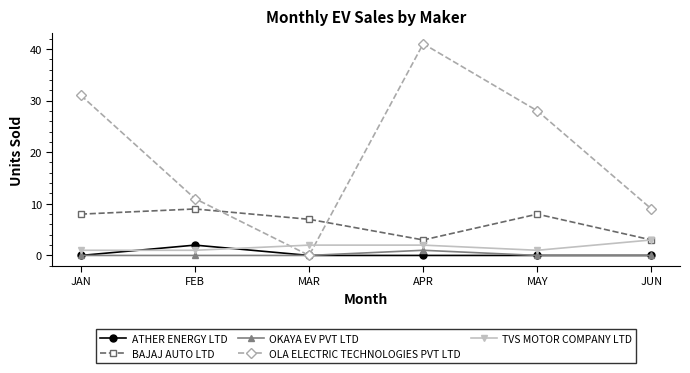

Where is the first local maximum for BAJAJ AUTO LTD?

FEB